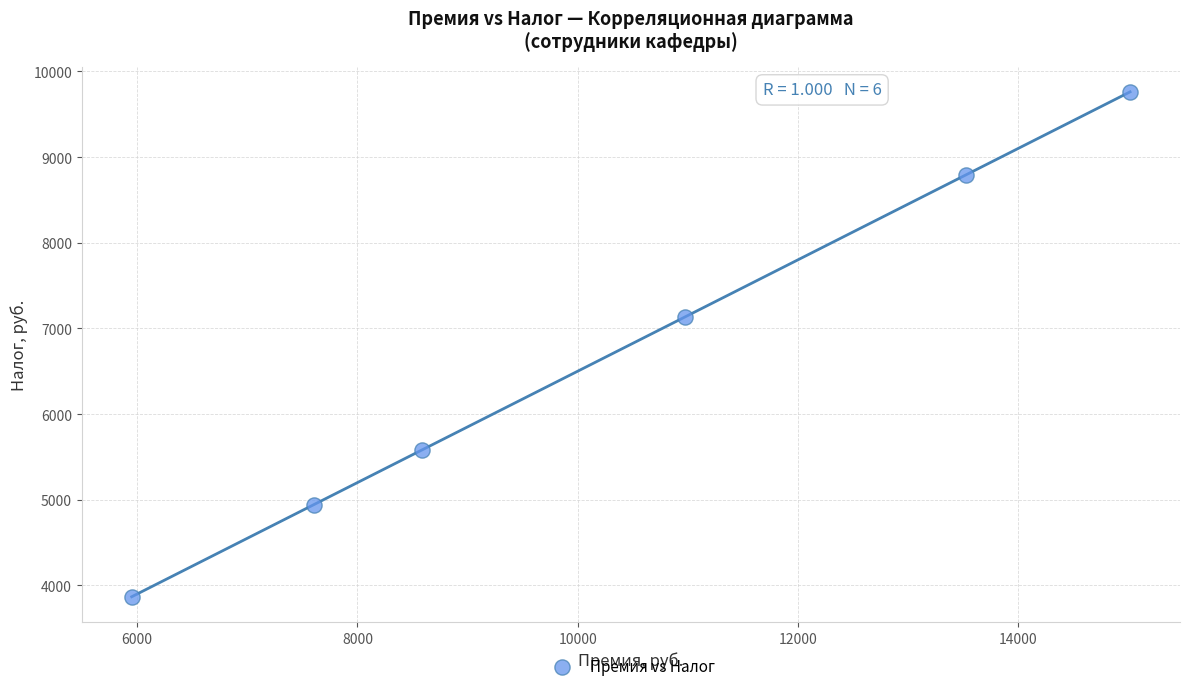

What Y value in the scatter plot is closest to 6814?

7134.1